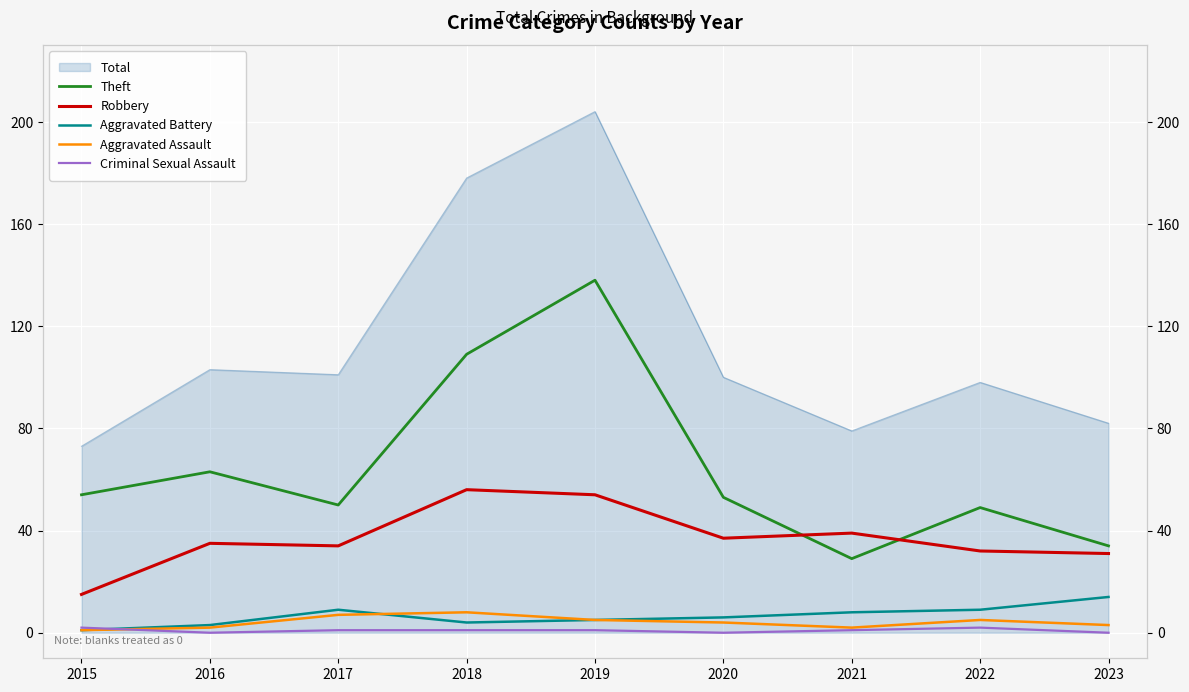

Reading left to right, transcribe all the data shown in this chart.

Theft: 54	63	50	109	138	53	29	49	34
Robbery: 15	35	34	56	54	37	39	32	31
Aggravated Battery: 1	3	9	4	5	6	8	9	14
Aggravated Assault: 1	2	7	8	5	4	2	5	3
Criminal Sexual Assault: 2	0	1	1	1	0	1	2	0